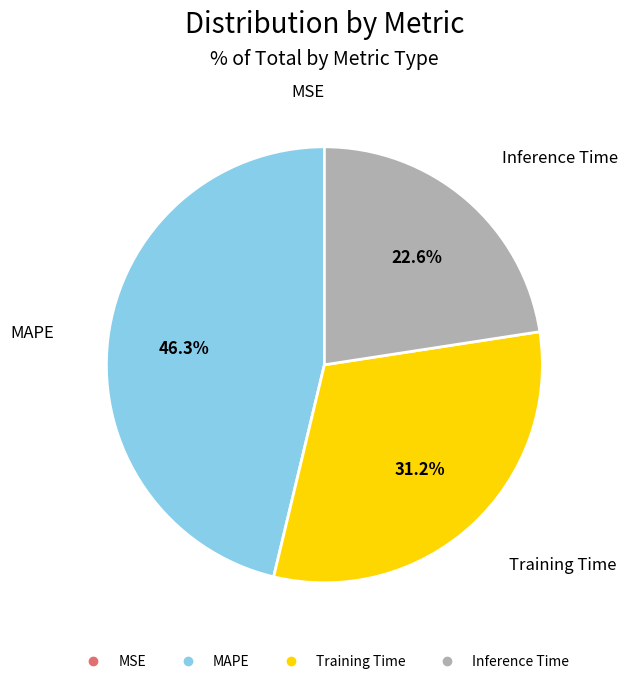

Does Training Time represent more than half of the total?

No